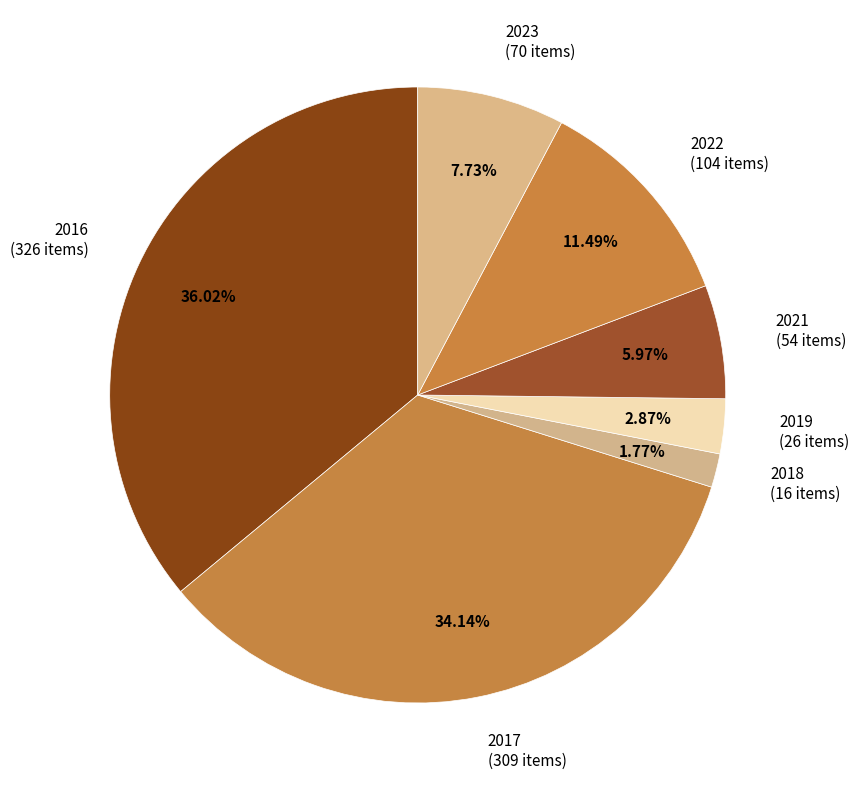

To the nearest percent, what is the combined percentage of 2023 and 2019?

11%